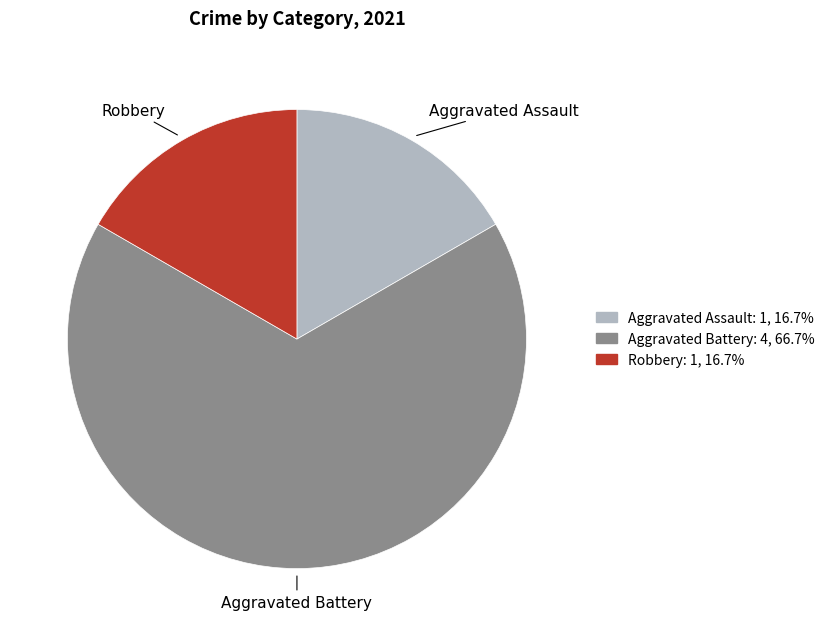

What is the largest slice in the pie chart?

Aggravated Battery